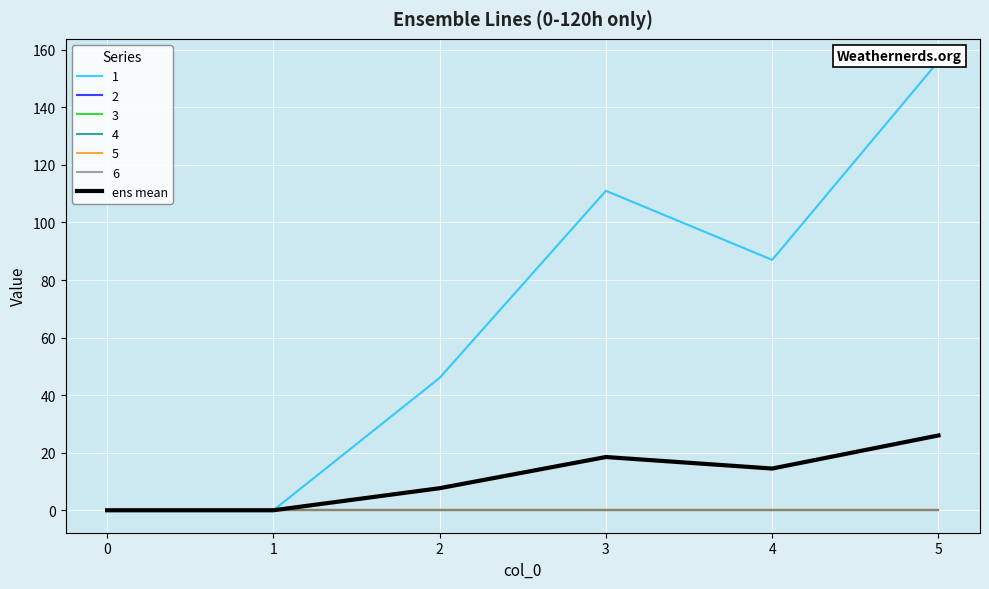

What is the difference between the values at 2 and 4?

6.8